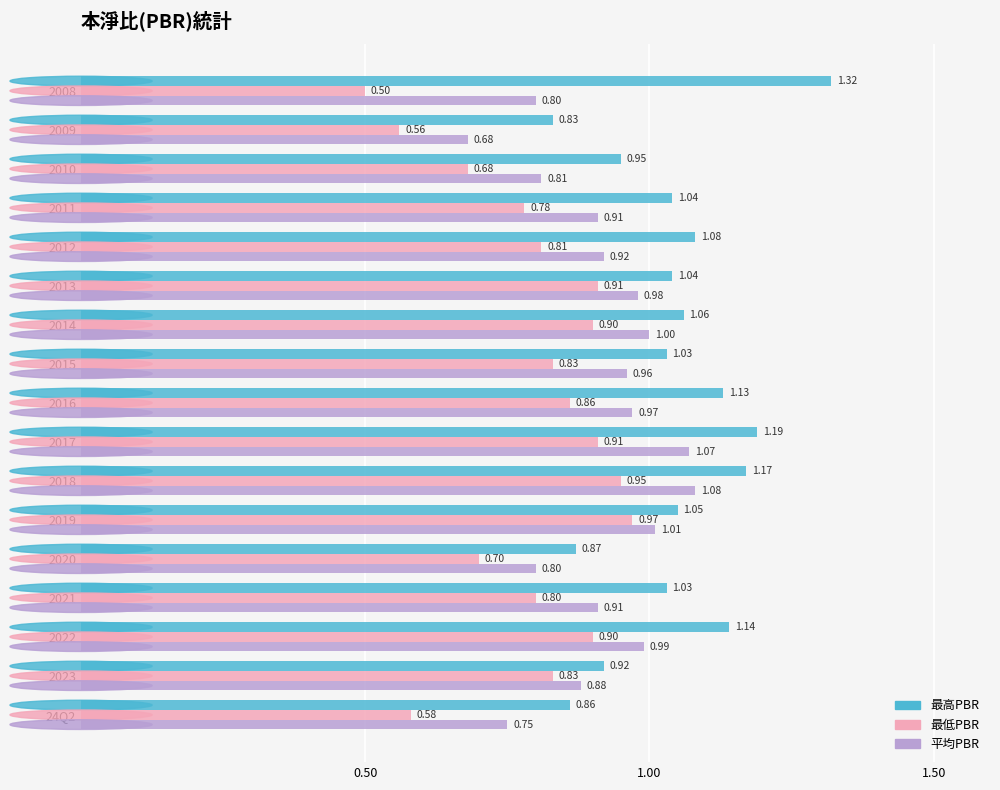

Which series has the widest spread of values?

最高PBR